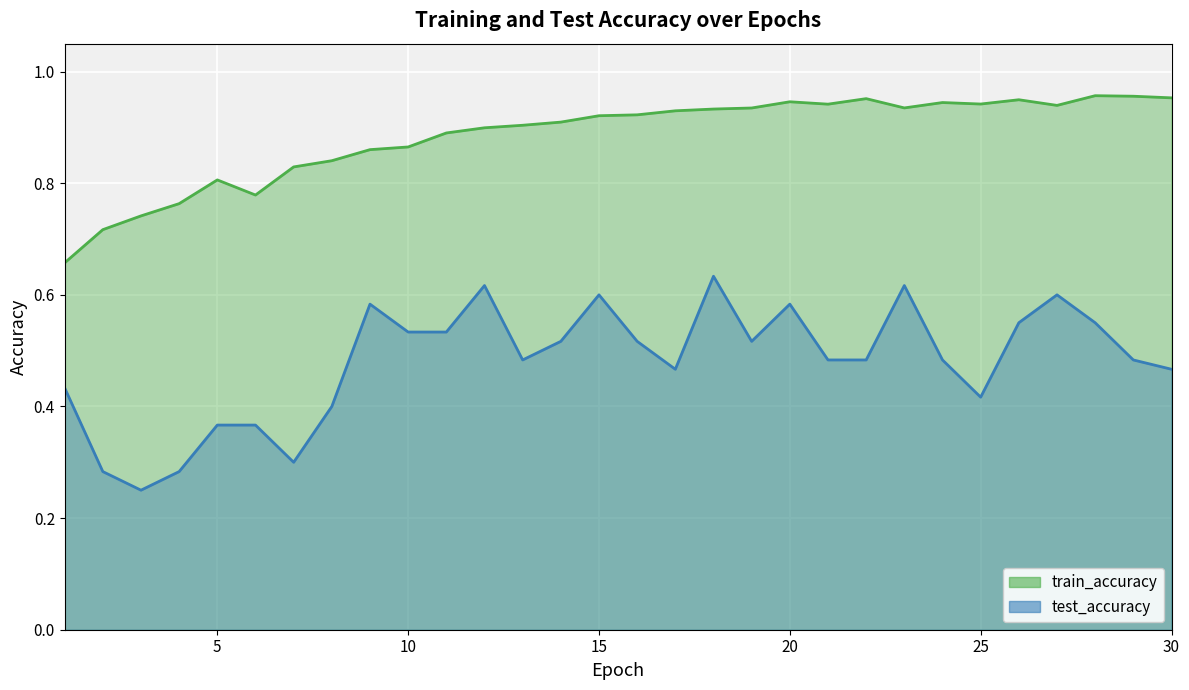

True or false: test_accuracy and train_accuracy cross at least once.

False